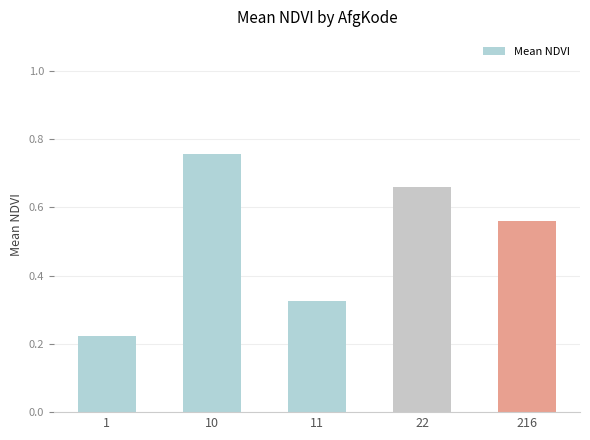

Which category has the highest value across all series?

10